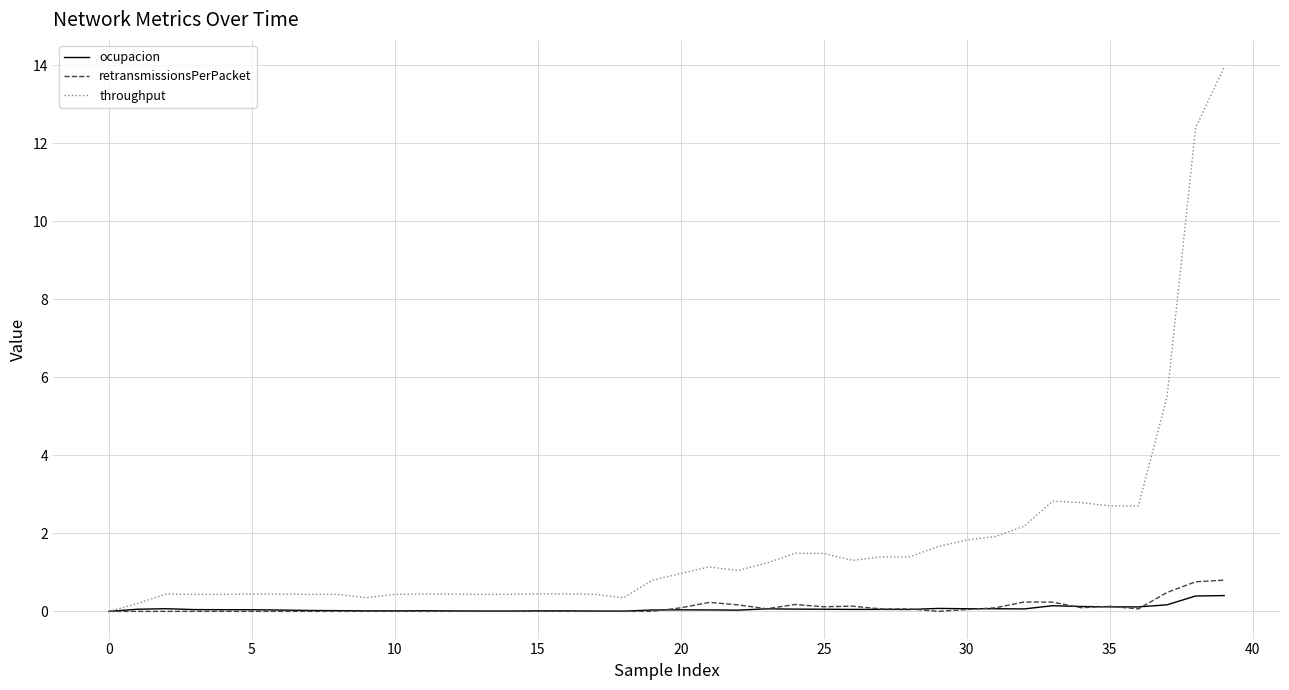

What is the maximum value shown in the chart?

14.0